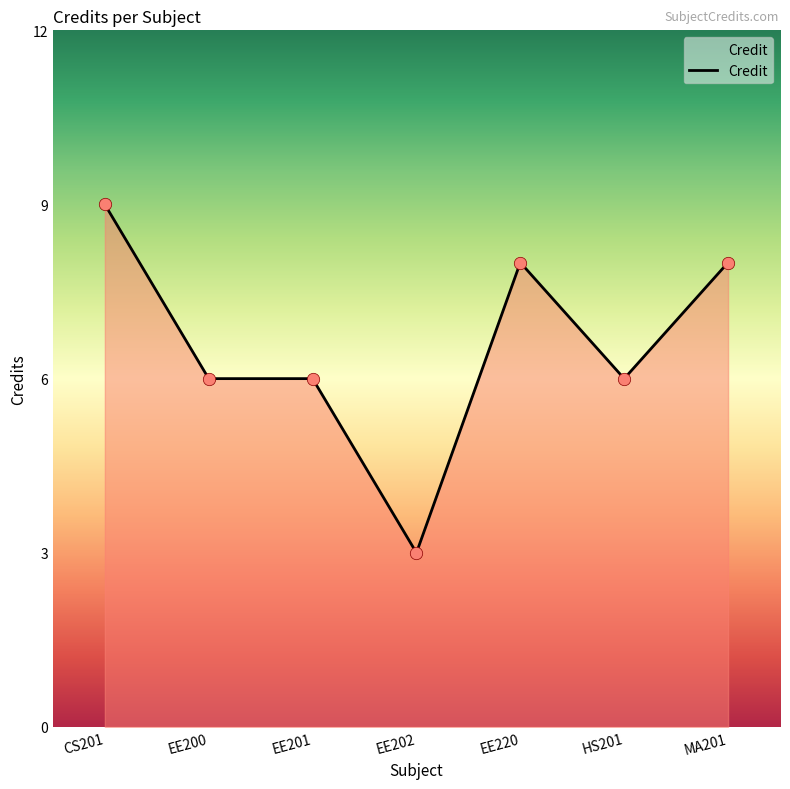

What is the ratio of the value at HS201 to the value at CS201?

0.7